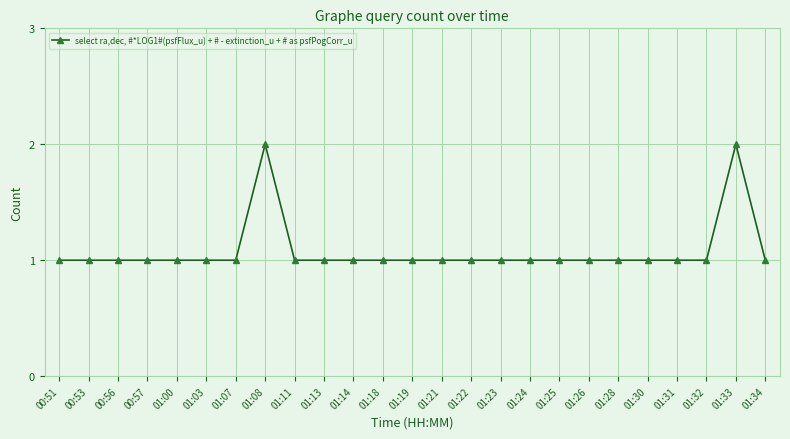

Is it true that the value at 01:28 is 1?

True